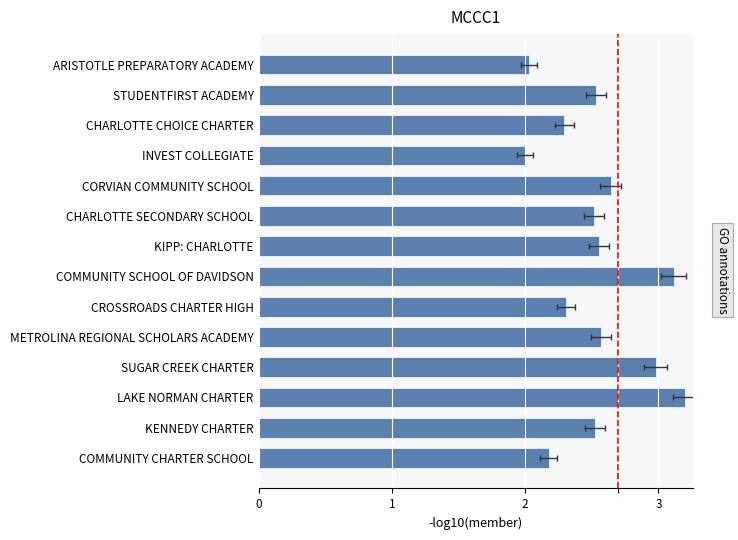

Reading left to right, what are all the values shown in this chart?

2.2	2.5	3.2	3.0	2.6	2.3	3.1	2.6	2.5	2.6	2.0	2.3	2.5	2.0